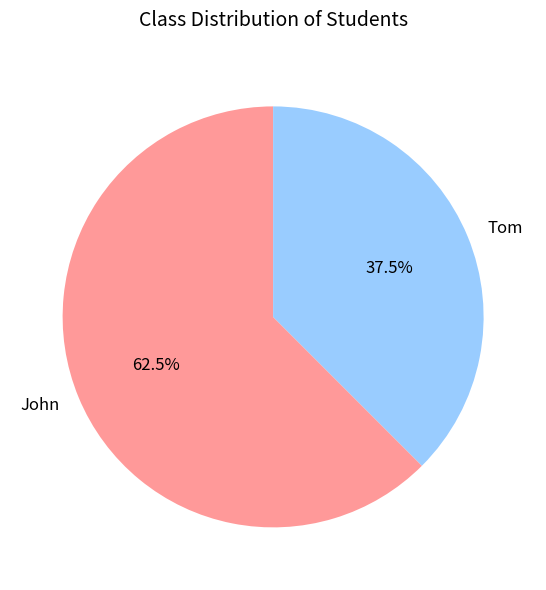

Combined, what portion of the pie is John and Tom?

100.0%